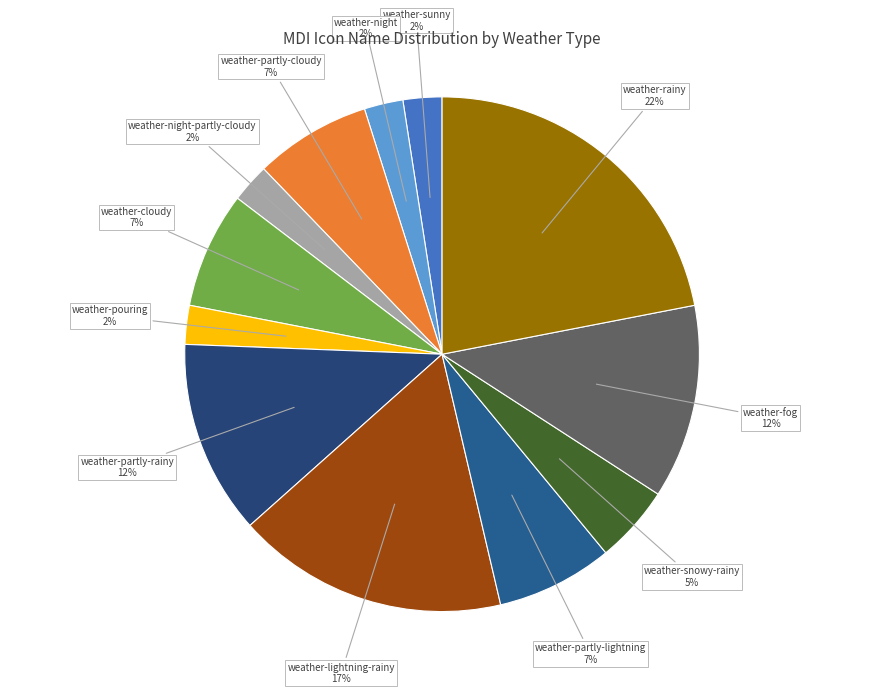

Combined, do weather-pouring and weather-partly-lightning account for over 50%?

No